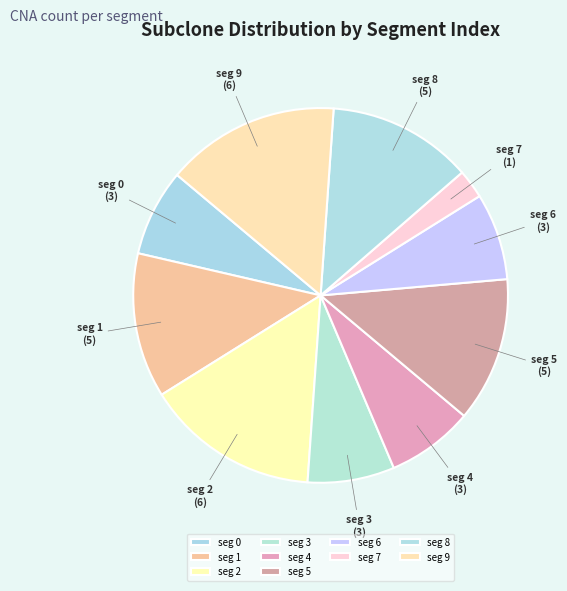

The seg 8 slice represents 13% of the pie. True or false?

True